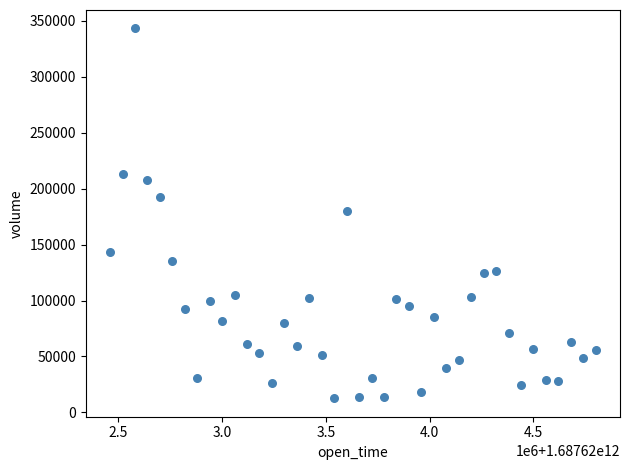

What is the range of X values (max minus min)?

2340000